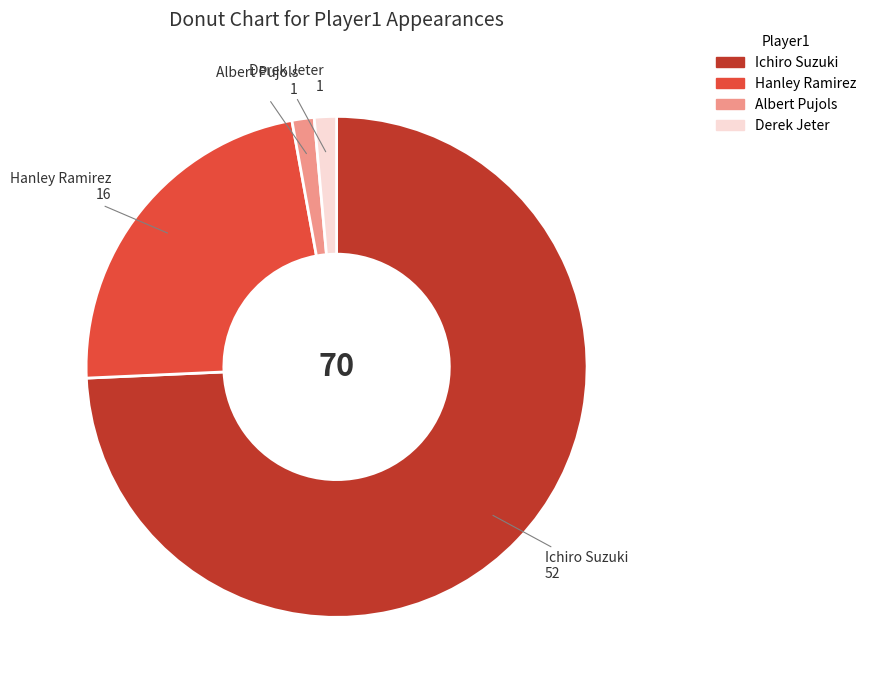

The Derek Jeter slice represents 1% of the pie. True or false?

True